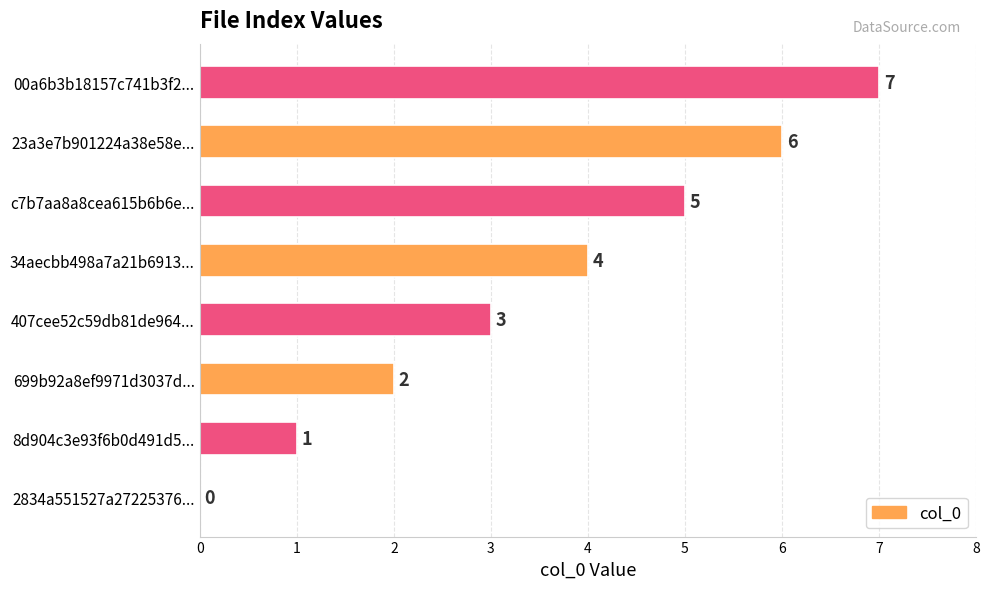

What is the sum of all values?

28